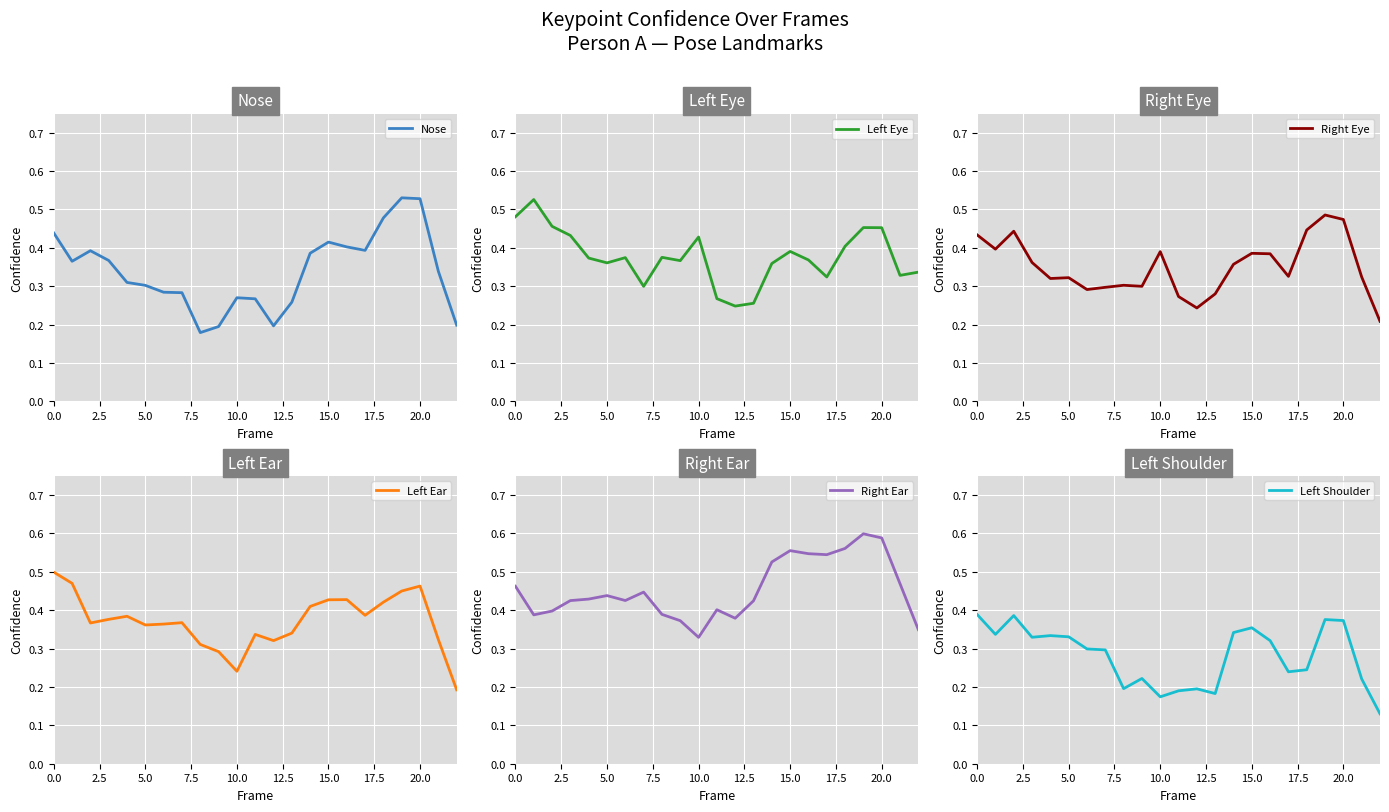

Read the Right Ear value at 19.

0.6